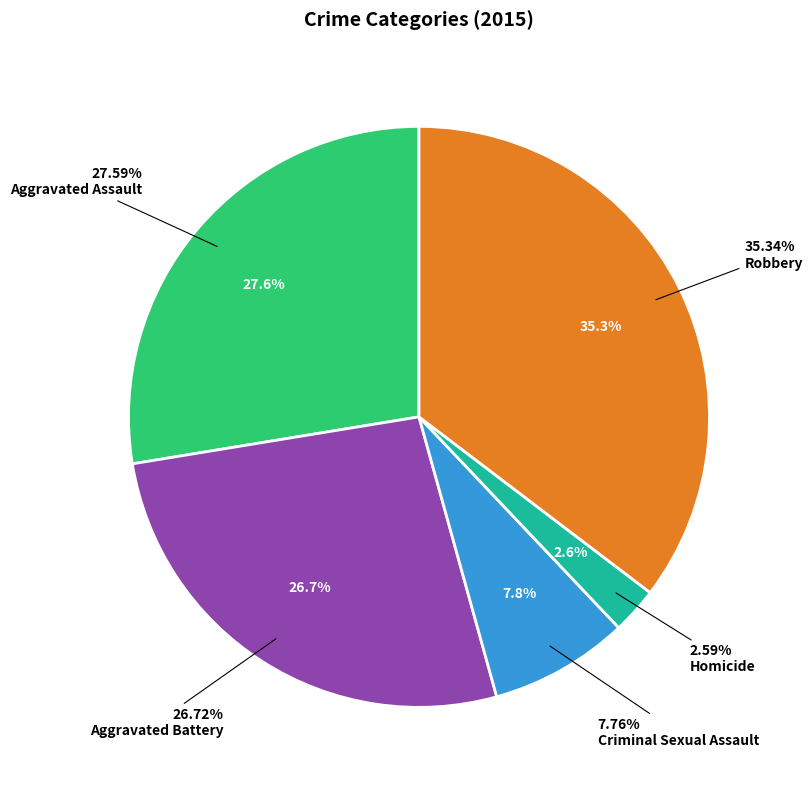

To the nearest percent, what is the combined percentage of Criminal Sexual Assault and Robbery?

43%